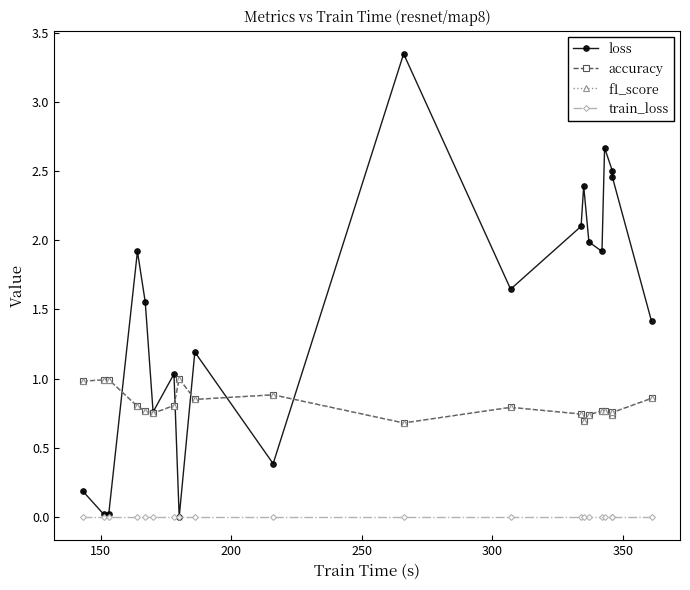

Does the chart have visible grid lines?

No